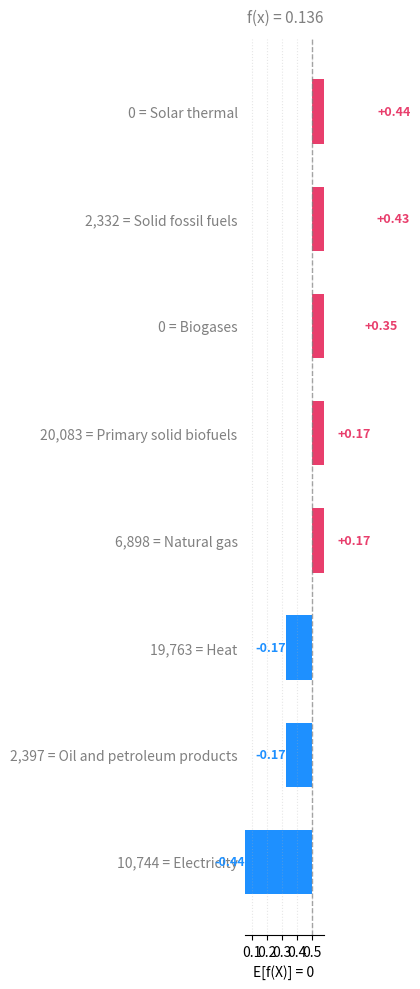

Count the number of values greater than 0.

5